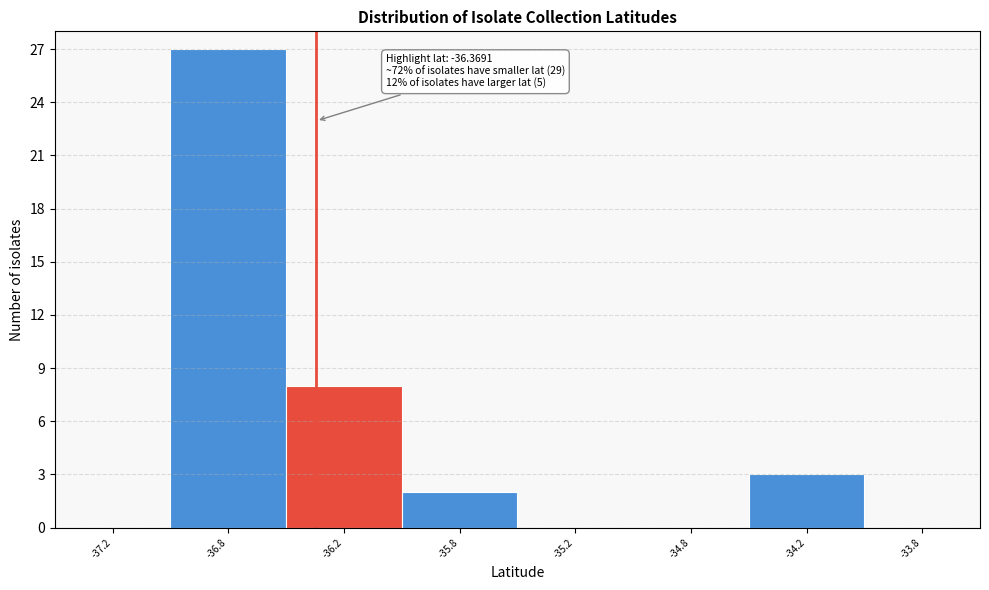

Reading left to right, transcribe all the data shown in this chart.

-37.2=0	-36.8=27	-36.2=8	-35.8=2	-35.2=0	-34.8=0	-34.2=3	-33.8=0